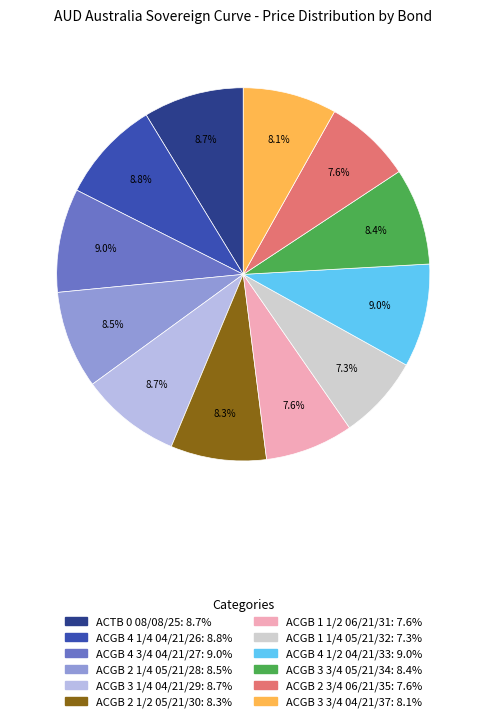

How many slices are in this pie chart?

12